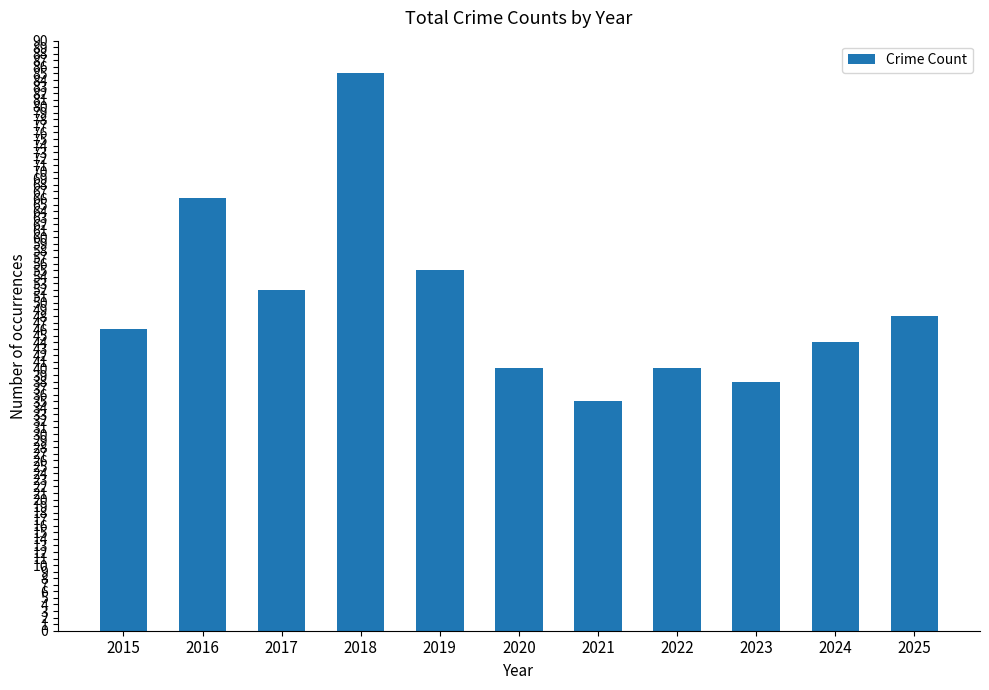

Which has a higher value, 2018 or 2022?

2018